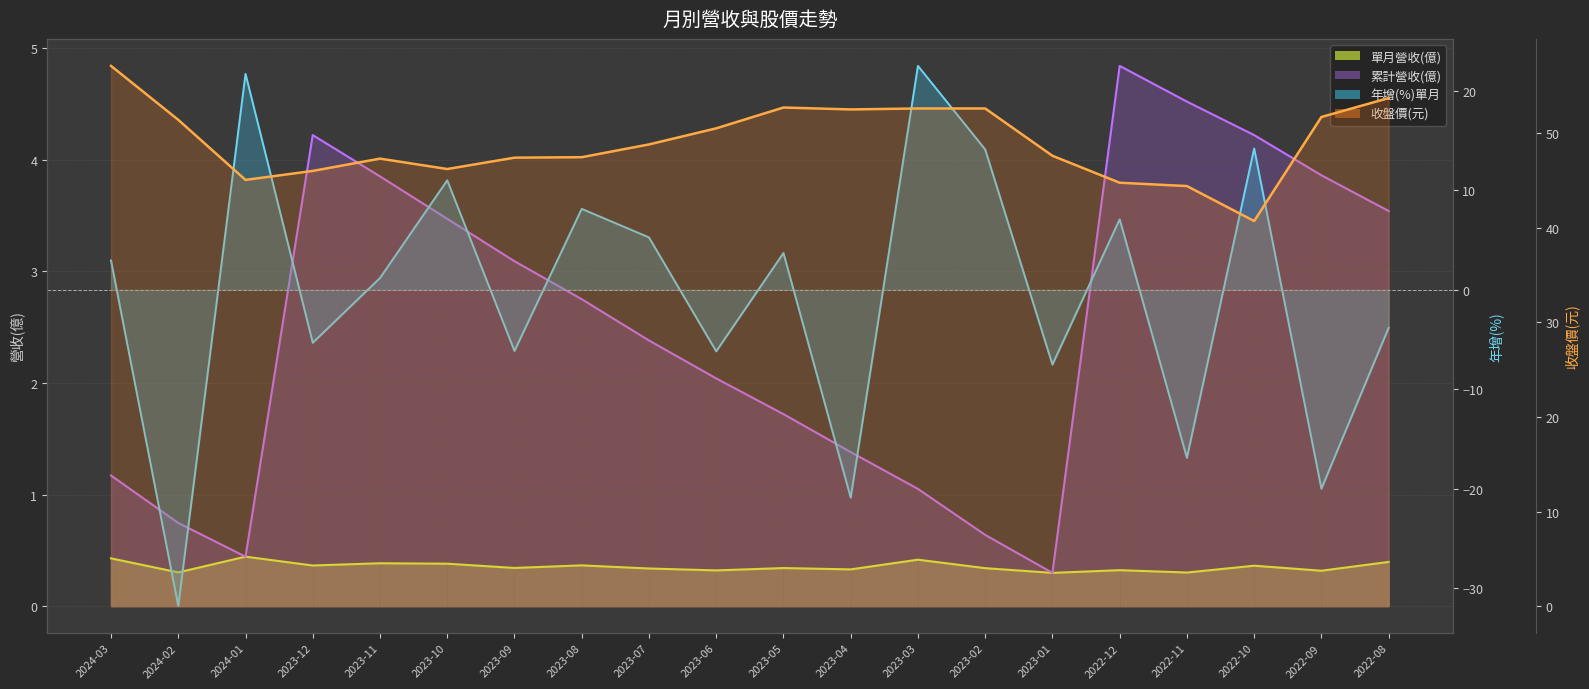

Reading left to right, what are all the values shown in this chart?

單月營收(億): 2024-03=0.4	2024-02=0.3	2024-01=0.4	2023-12=0.4	2023-11=0.4	2023-10=0.4	2023-09=0.3	2023-08=0.4	2023-07=0.3	2023-06=0.3	2023-05=0.3	2023-04=0.3	2023-03=0.4	2023-02=0.3	2023-01=0.3	2022-12=0.3	2022-11=0.3	2022-10=0.4	2022-09=0.3	2022-08=0.4
累計營收(億): 2024-03=1.2	2024-02=0.7	2024-01=0.4	2023-12=4.2	2023-11=3.9	2023-10=3.5	2023-09=3.1	2023-08=2.8	2023-07=2.4	2023-06=2.0	2023-05=1.7	2023-04=1.4	2023-03=1.1	2023-02=0.6	2023-01=0.3	2022-12=4.8	2022-11=4.5	2022-10=4.2	2022-09=3.9	2022-08=3.5
年增(%)單月: 2024-03=2.9	2024-02=-31.8	2024-01=21.7	2023-12=-5.3	2023-11=1.2	2023-10=11.0	2023-09=-6.2	2023-08=8.1	2023-07=5.3	2023-06=-6.2	2023-05=3.7	2023-04=-20.9	2023-03=22.5	2023-02=14.1	2023-01=-7.5	2022-12=7.1	2022-11=-16.9	2022-10=14.2	2022-09=-20.0	2022-08=-3.8
收盤價(元): 2024-03=57.1	2024-02=51.4	2024-01=45.0	2023-12=46.0	2023-11=47.3	2023-10=46.2	2023-09=47.4	2023-08=47.5	2023-07=48.8	2023-06=50.5	2023-05=52.7	2023-04=52.5	2023-03=52.6	2023-02=52.6	2023-01=47.6	2022-12=44.8	2022-11=44.4	2022-10=40.7	2022-09=51.7	2022-08=53.7